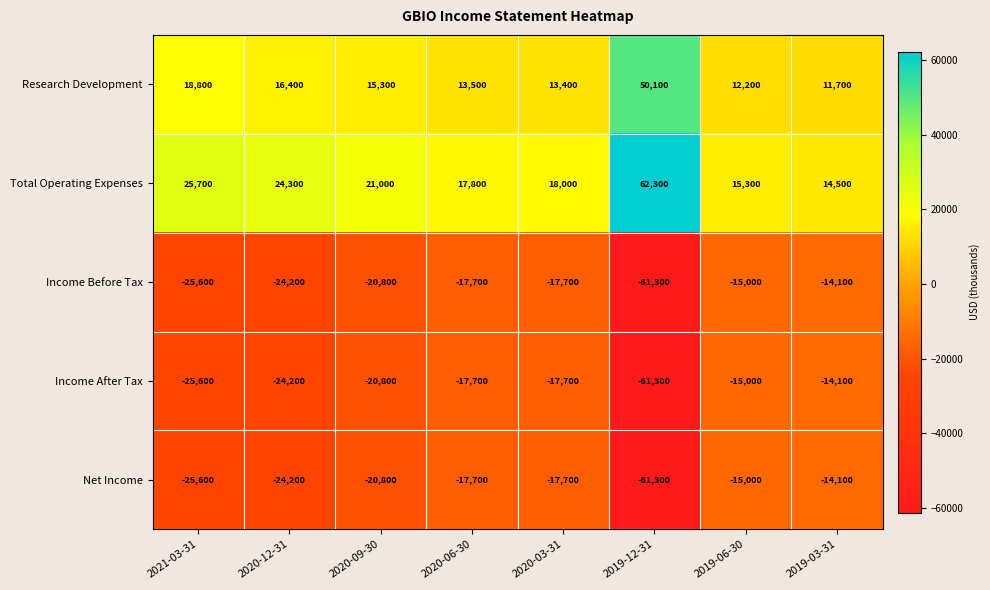

At which label is Net Income closest to -37700?

2021-03-31